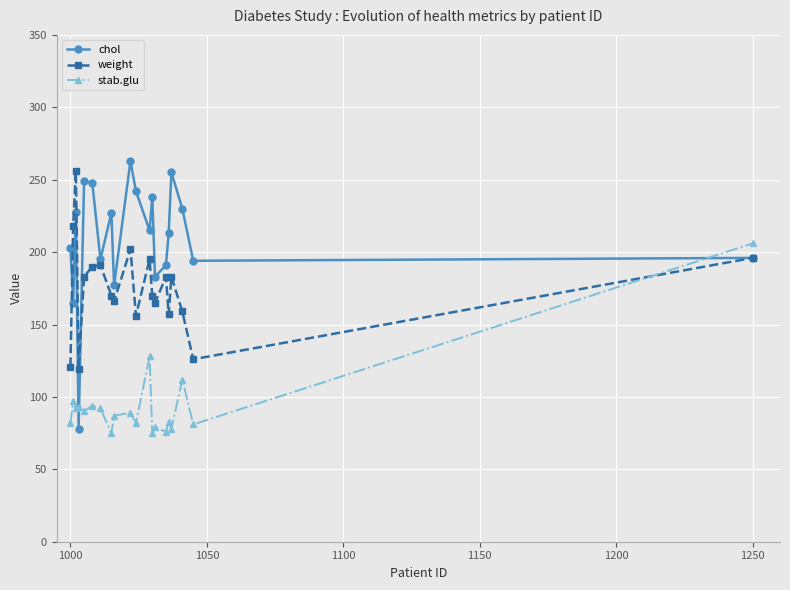

Which series has the widest spread of values?

chol